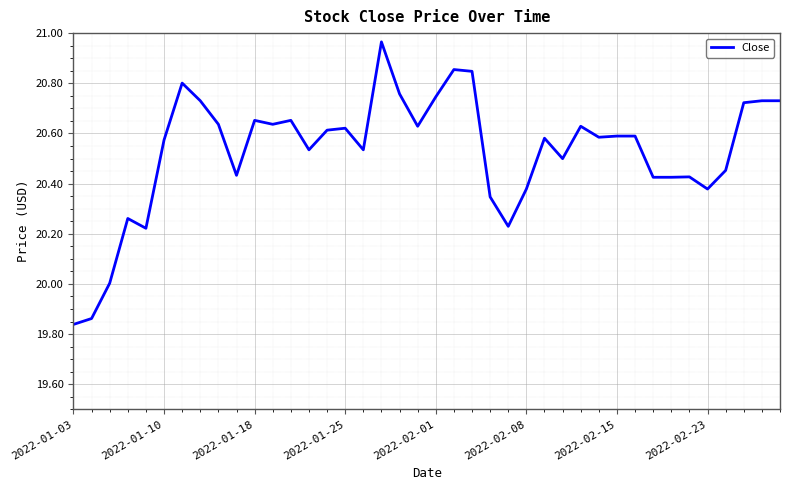

What is the average value?

20.5